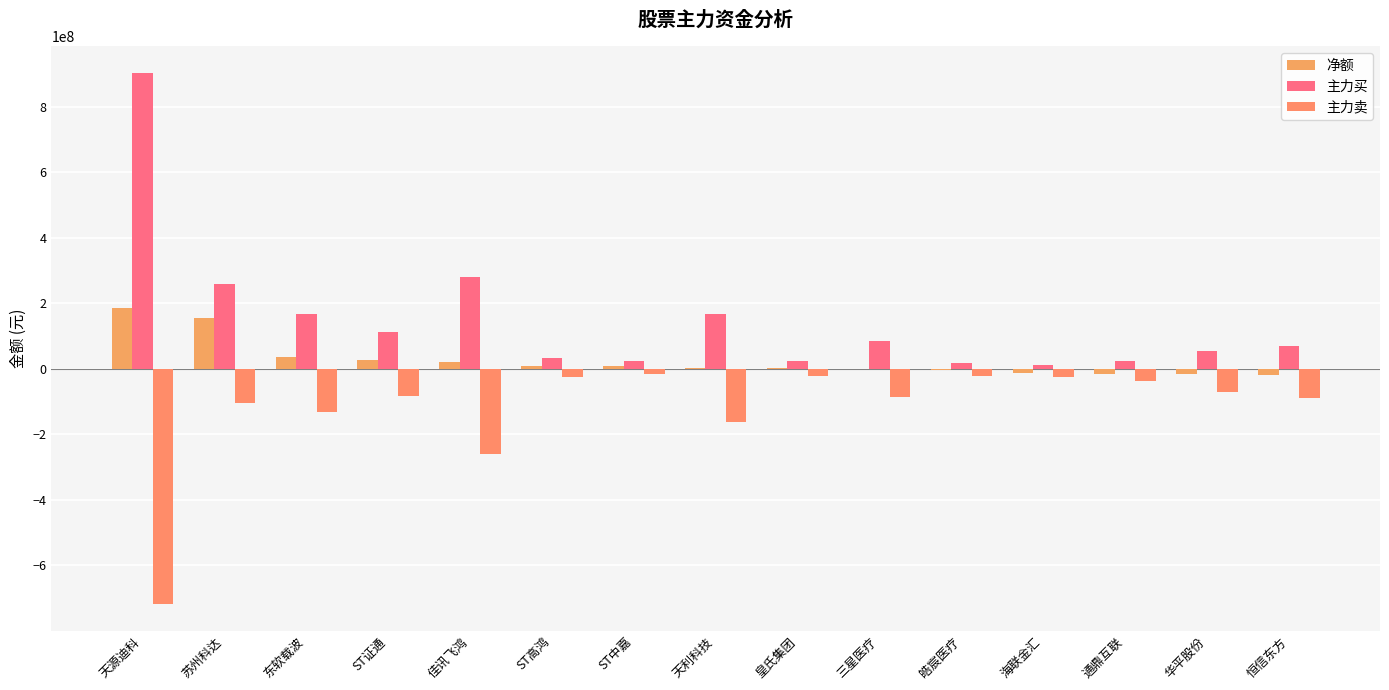

Count the number of data series in this chart.

3